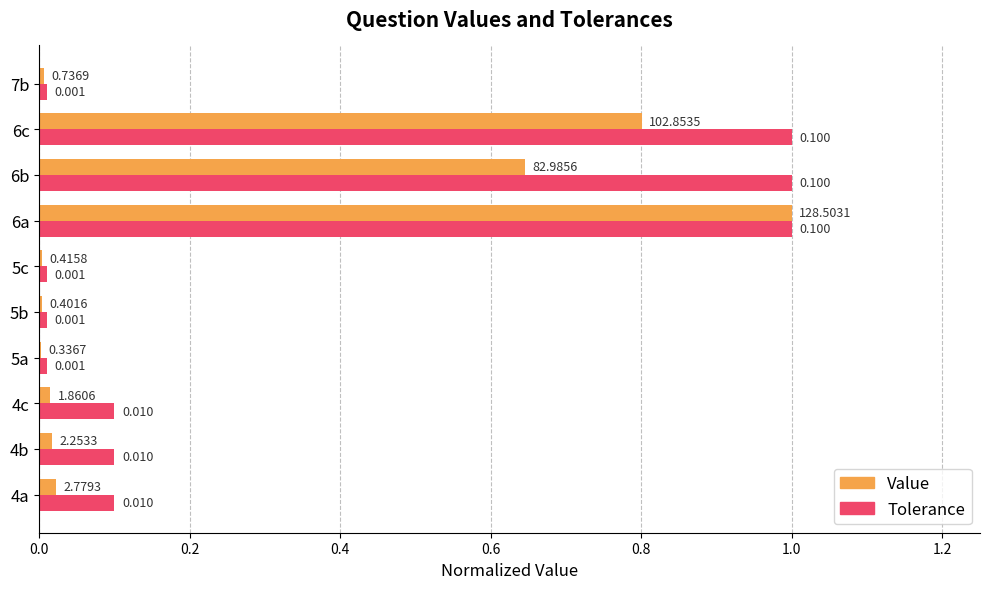

Which series changed the most between 4a and 5a?

Tolerance